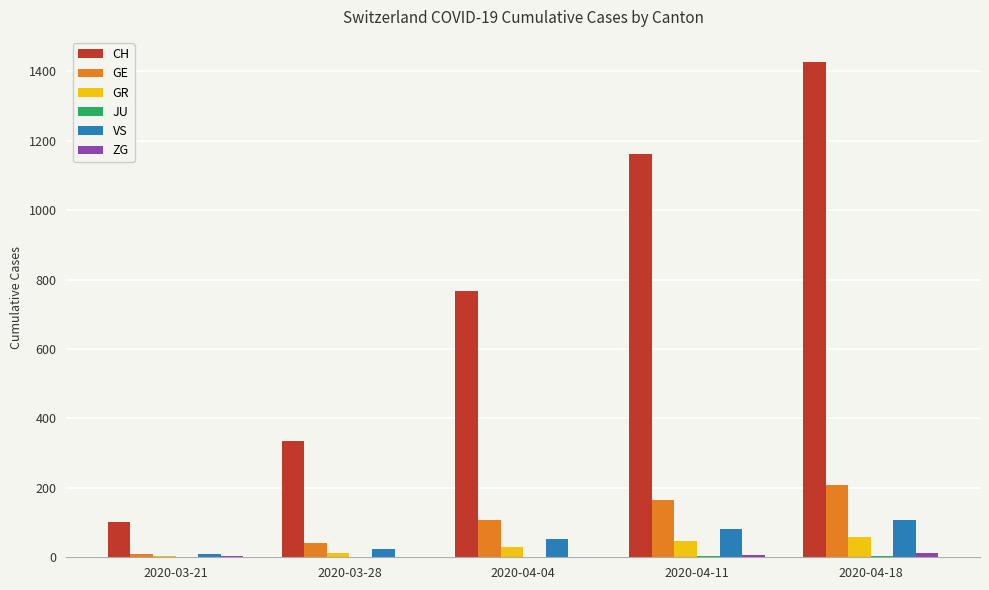

Are the bars grouped side by side (vs. stacked)?

Yes